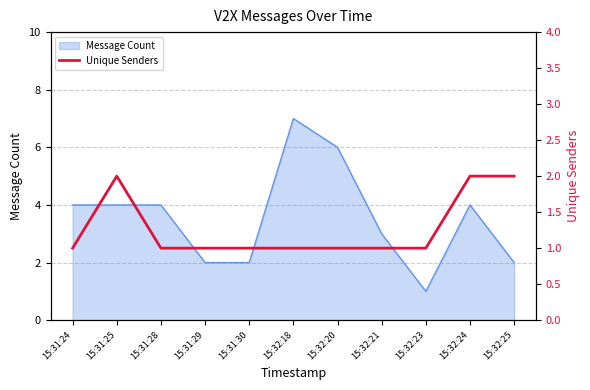

How many lines are shown in the chart?

1